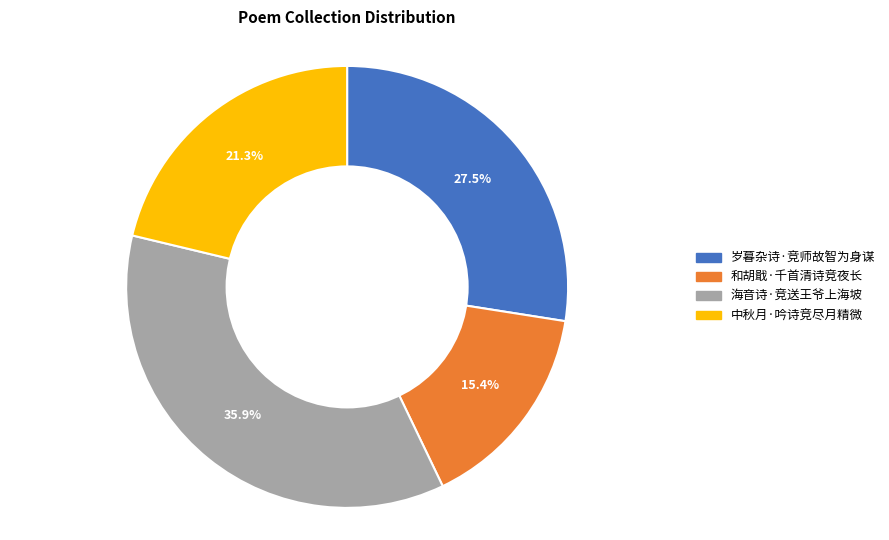

What is the largest slice in the pie chart?

海音诗·竞送王爷上海坡